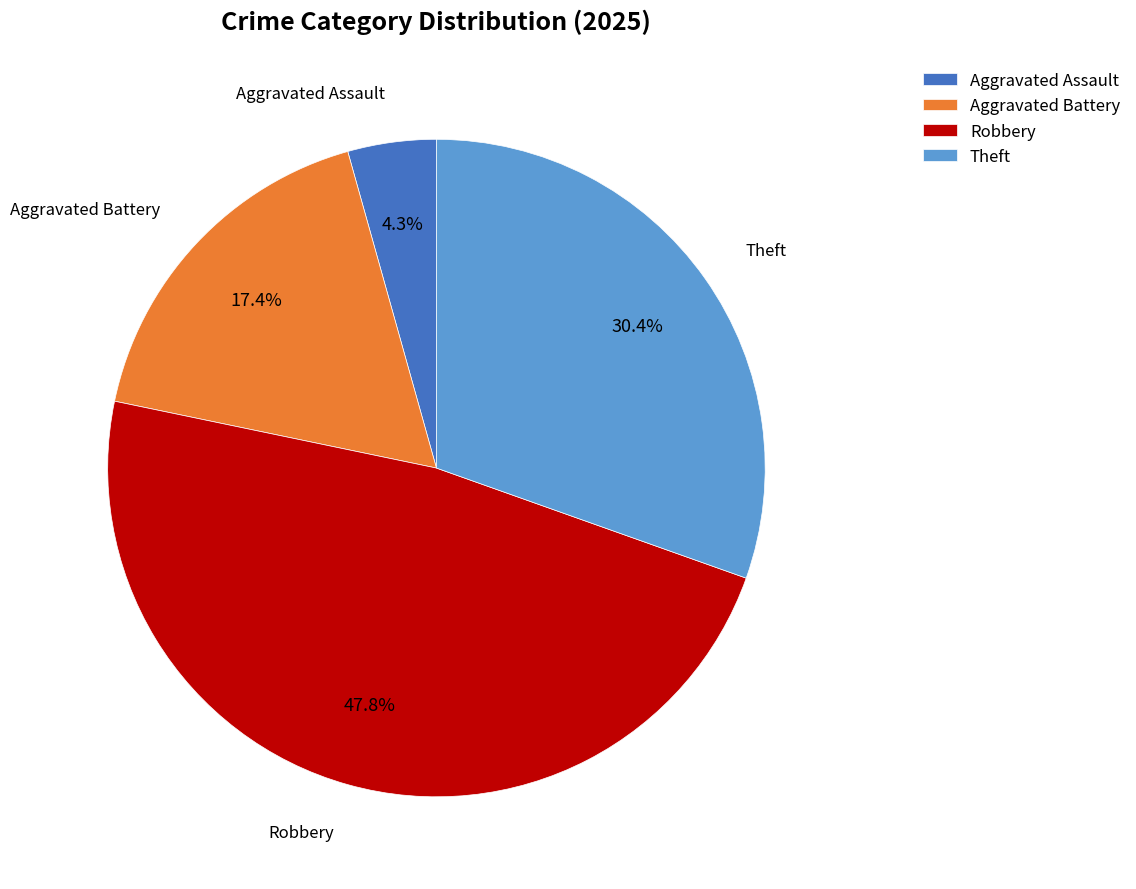

To the nearest percent, what portion does Aggravated Battery represent?

17%